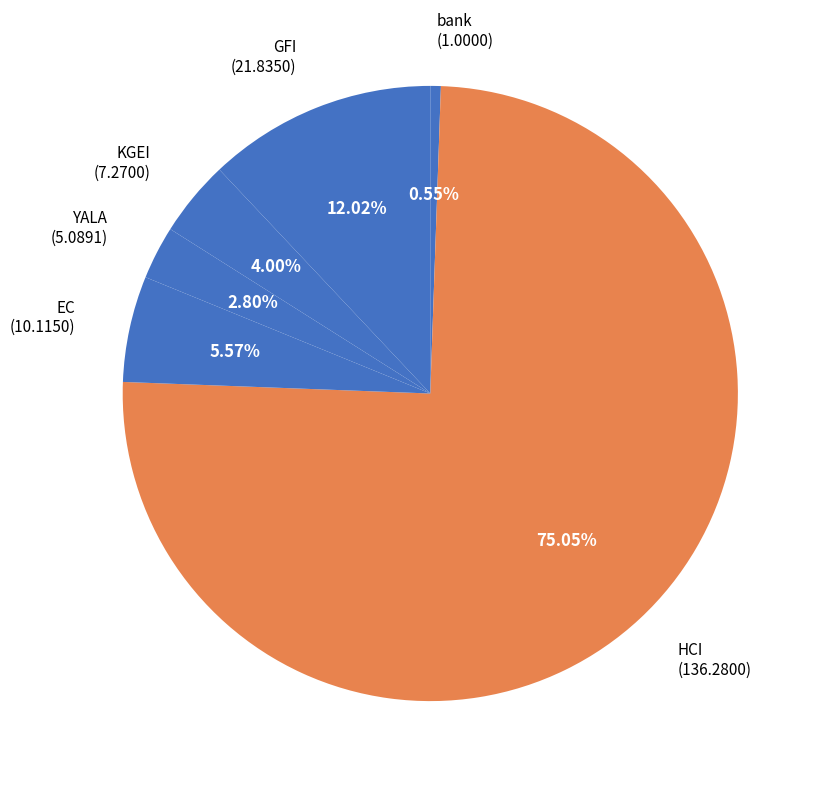

The KGEI slice represents 4% of the pie. True or false?

True